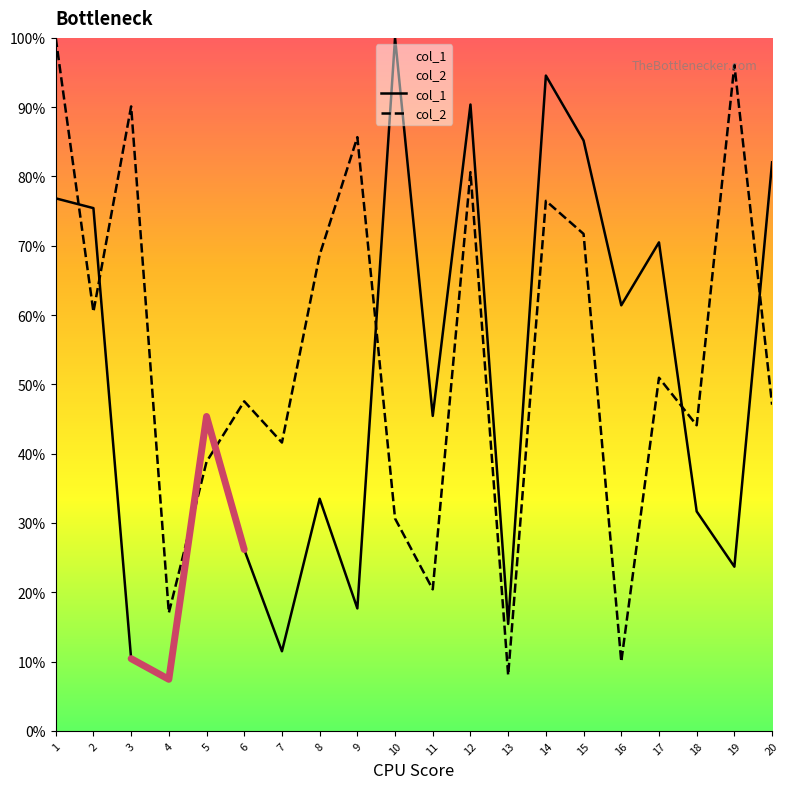

List the series in order of their peak value, lowest first.

col_1, col_2